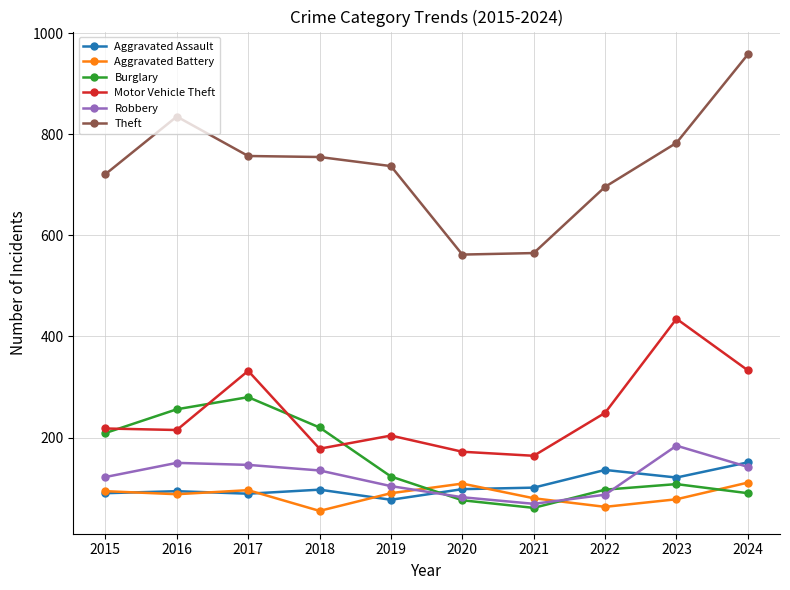

What is the sum of the Motor Vehicle Theft values at 2021 and 2023?

599